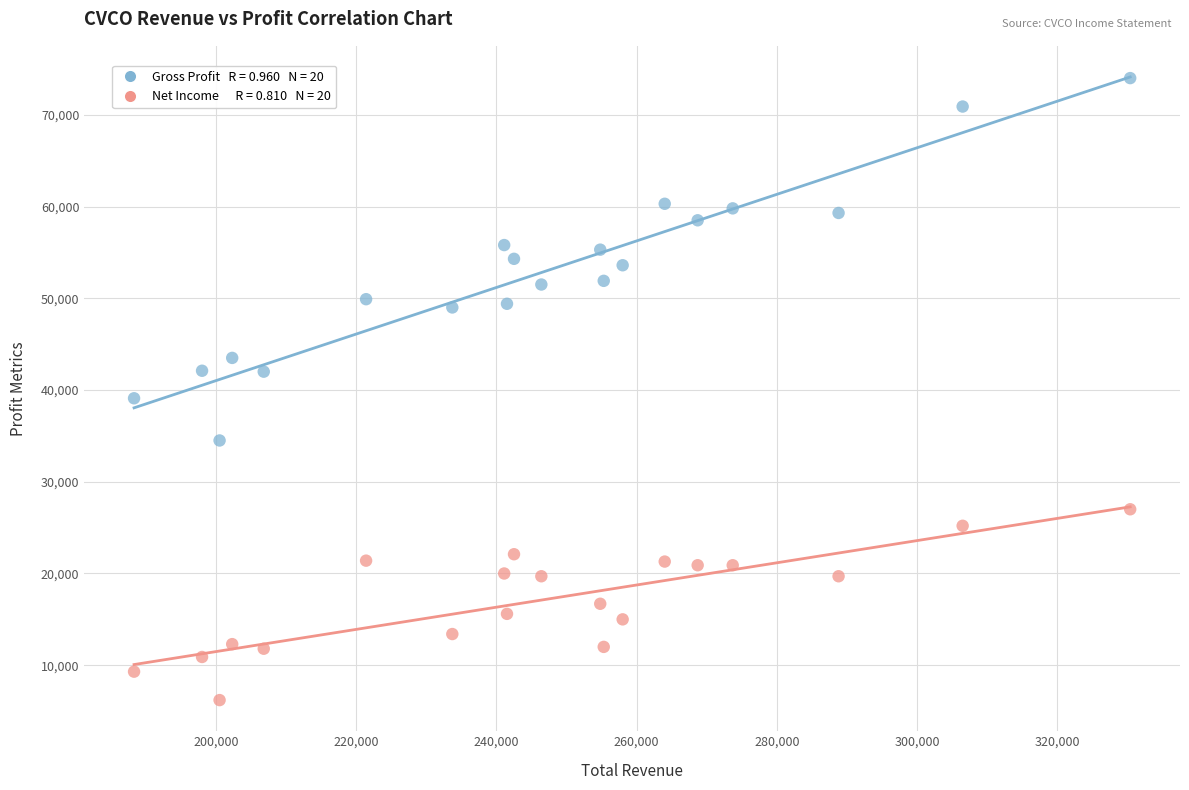

Across all data points, what is the range of Y values (max minus min)?

67800